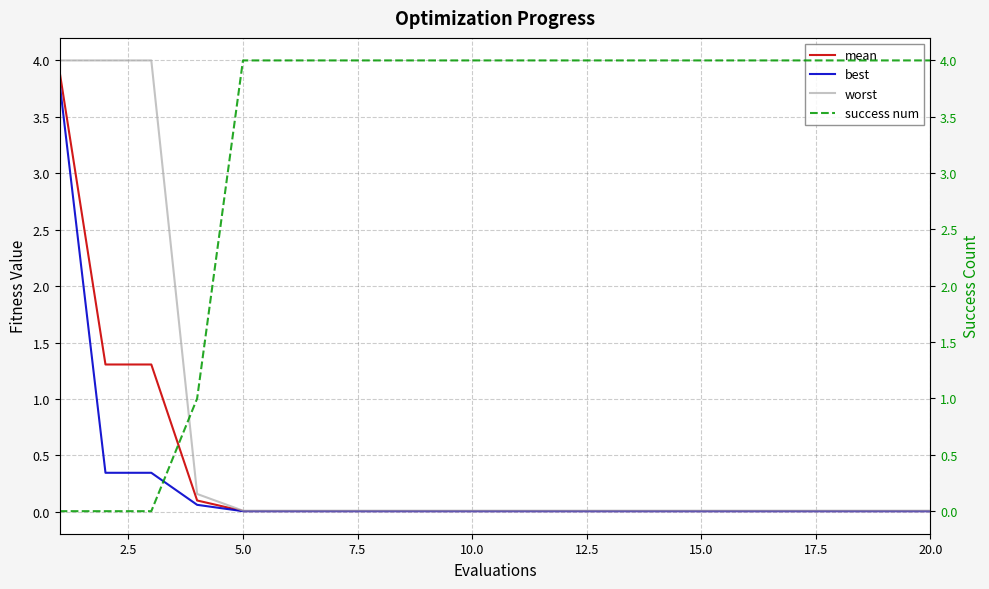

What is the highest value of the worst series?

4.0